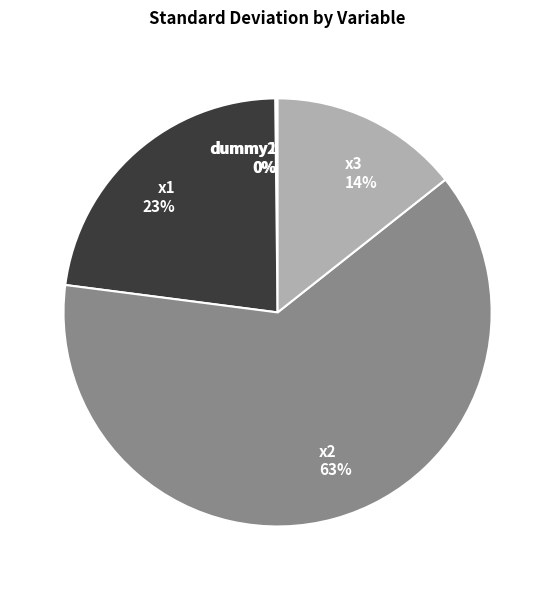

True or false: x3 accounts for 14% of the total.

True